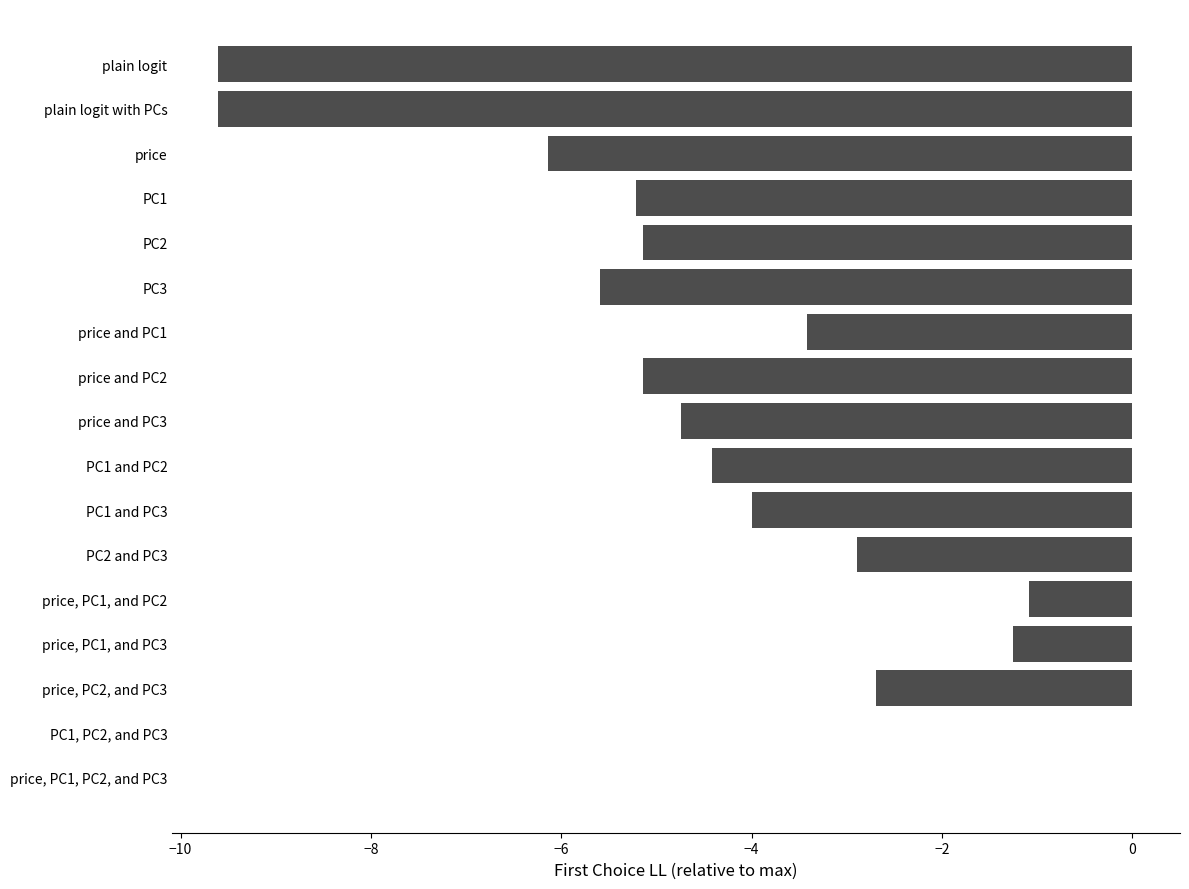

What is the sum of all values?

-70.9